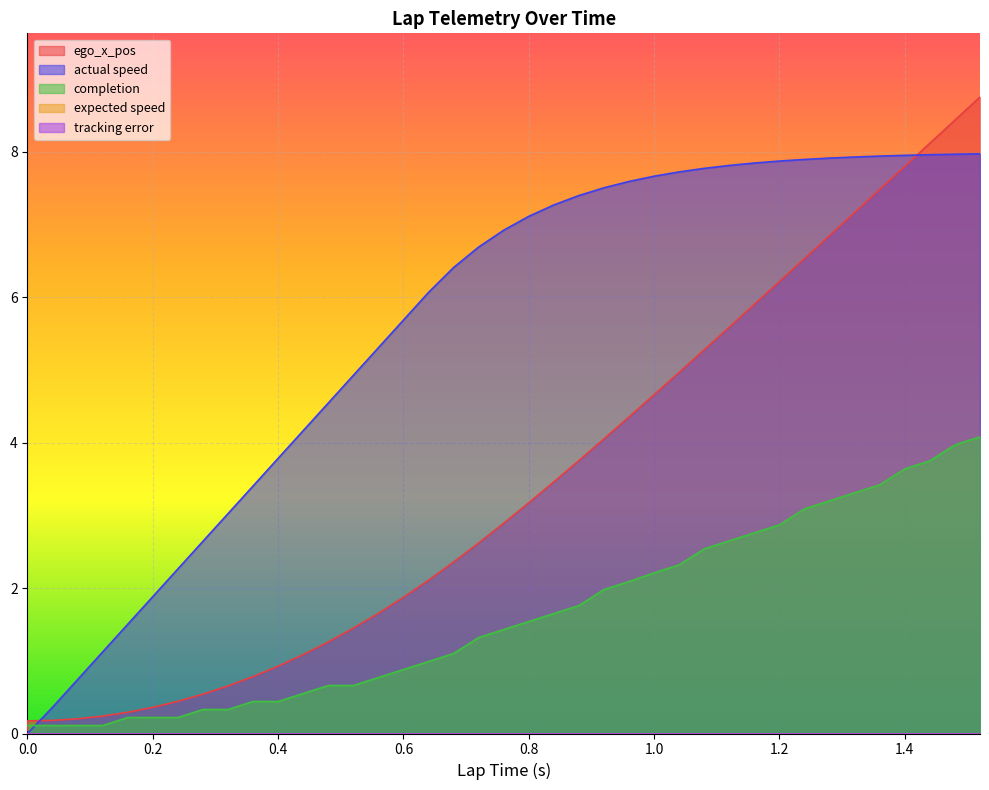

How many intersections are there between ego_x_pos and actual speed?

2